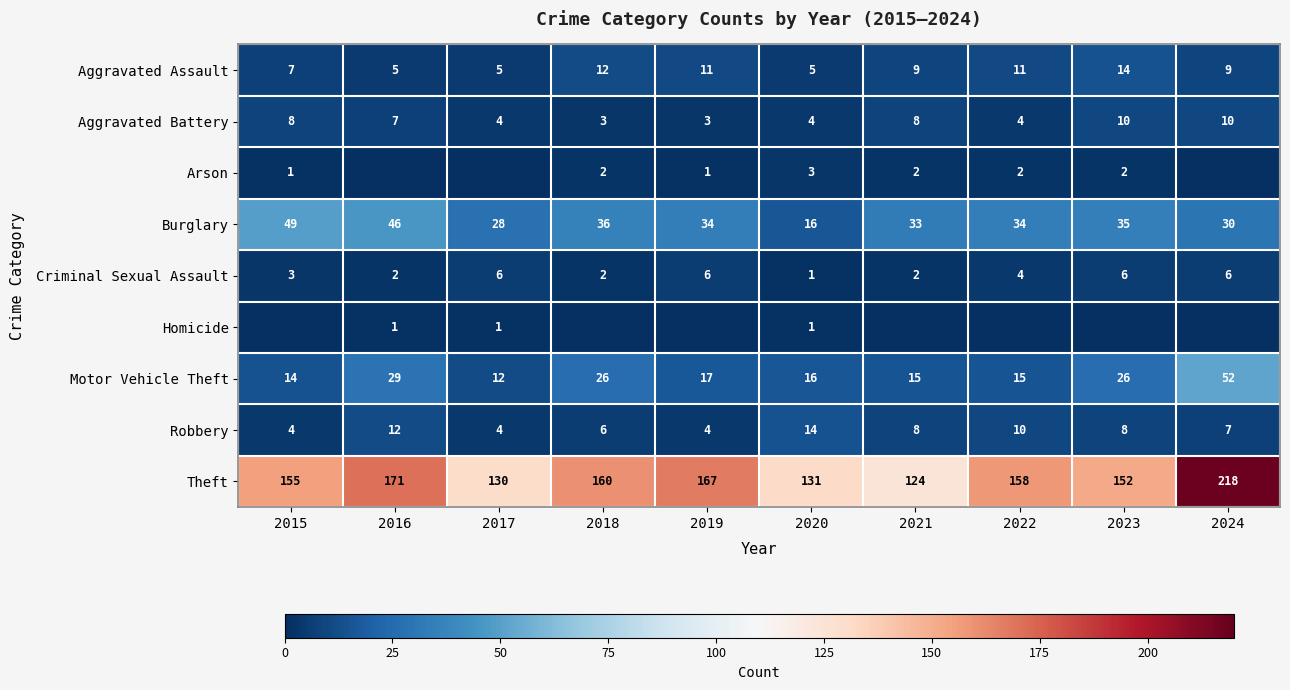

The value of Motor Vehicle Theft at 2019 is 23. True or false?

False